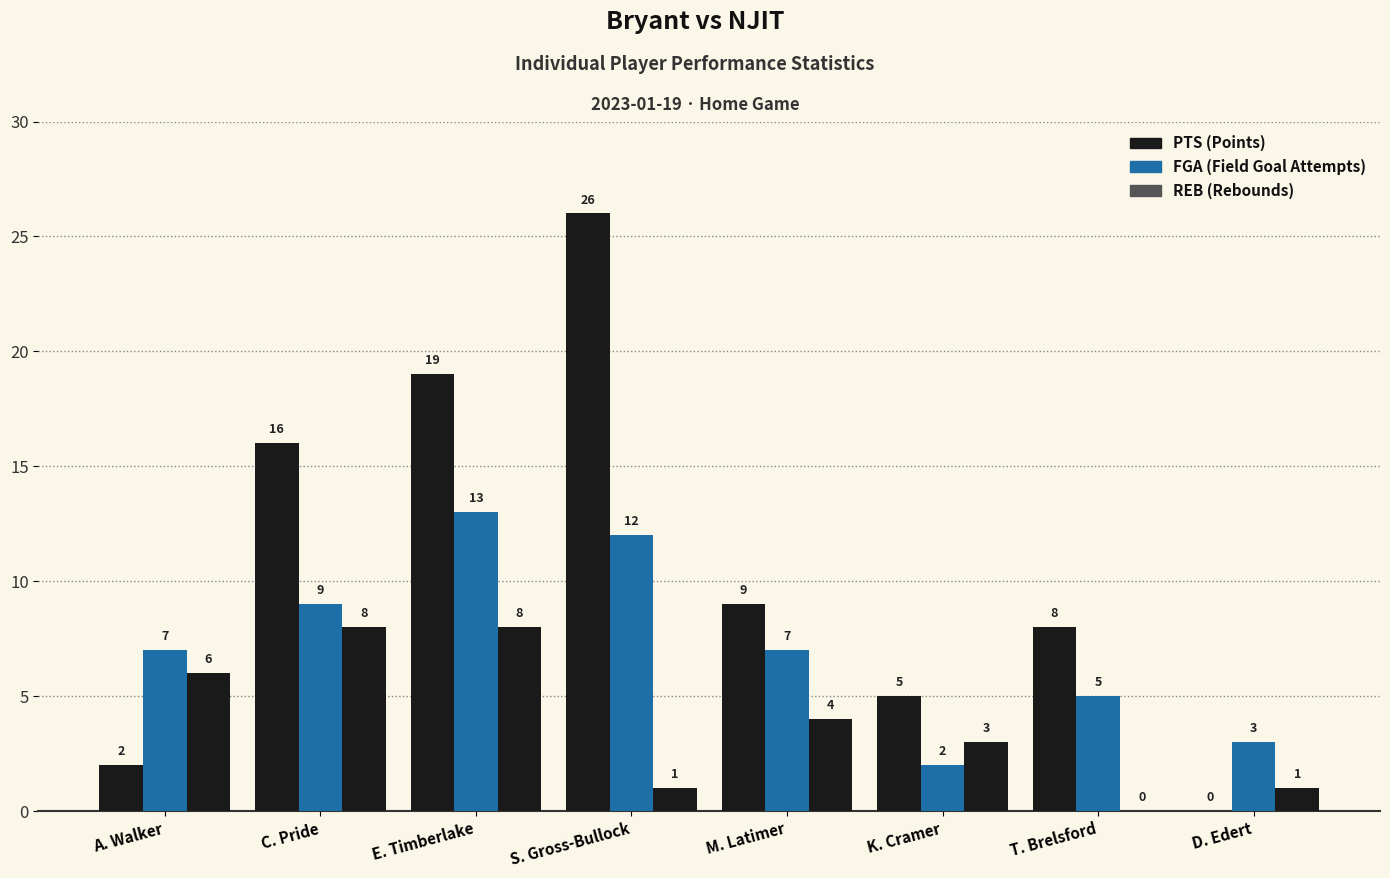

How many groups of bars are there?

8